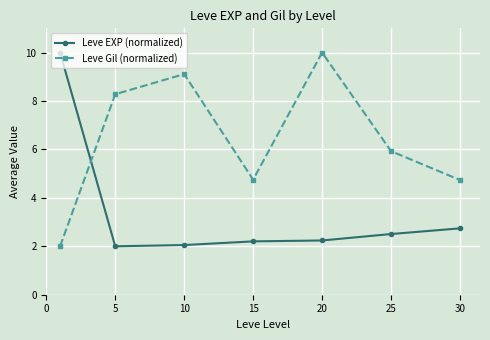

Which series has the largest total across all categories?

Leve Gil (normalized)